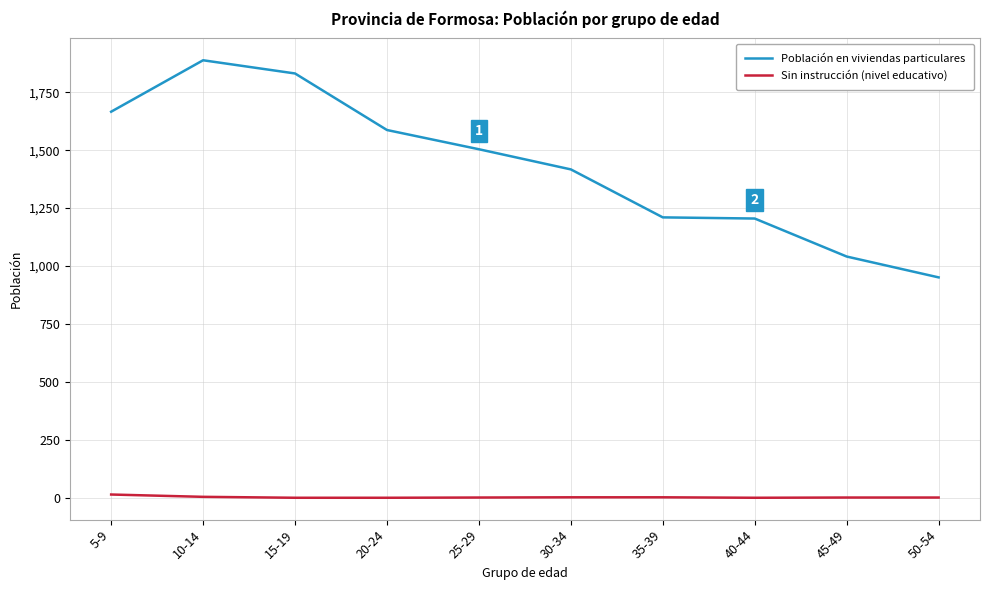

What is the difference between the maximum and minimum values in the Población en viviendas particulares series?

937